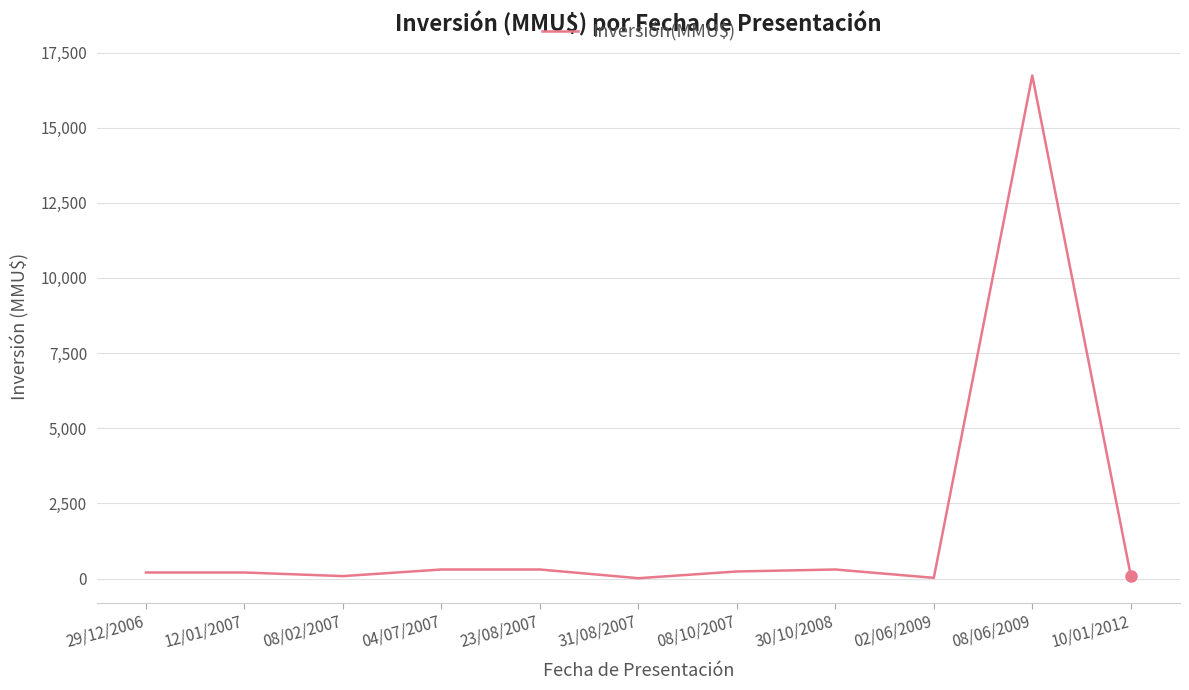

True or false: the data has more than 0 interior local peaks.

True